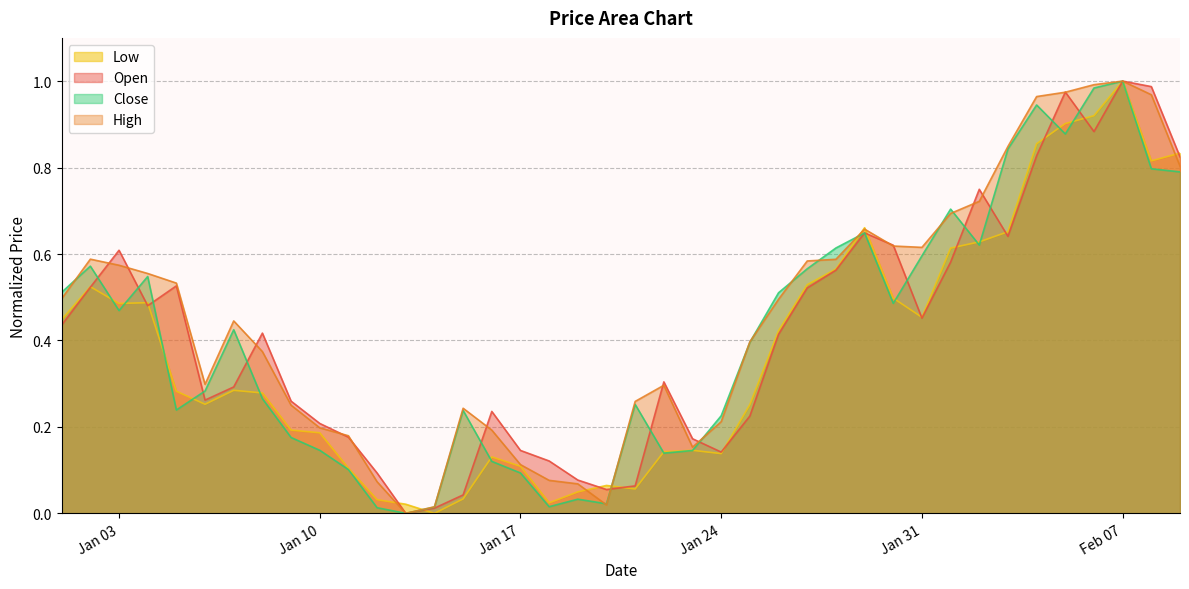

Is it true that High equals 0.1 at Jan 24?

False